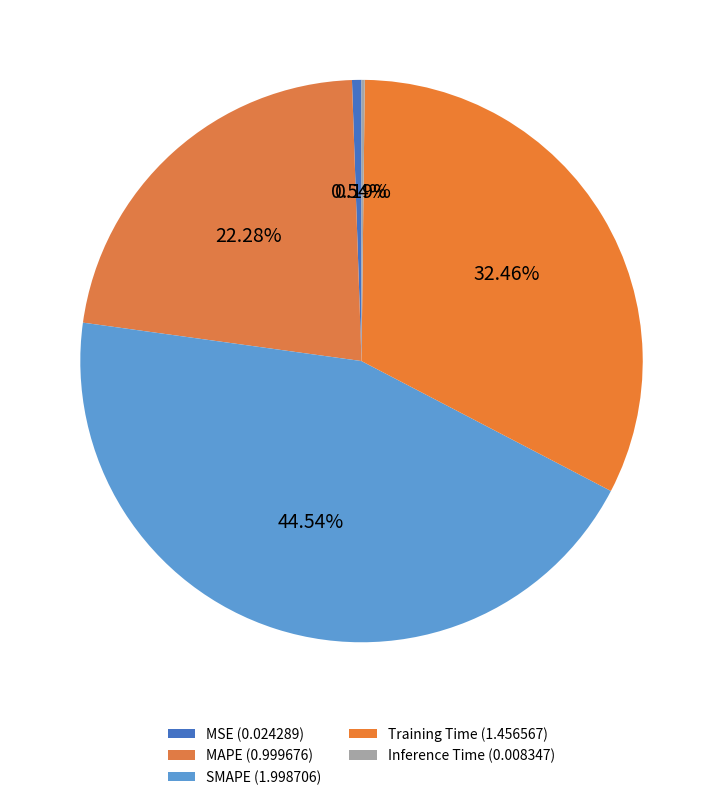

Rank the categories by value from highest to lowest.

SMAPE, Training Time, MAPE, MSE, Inference Time